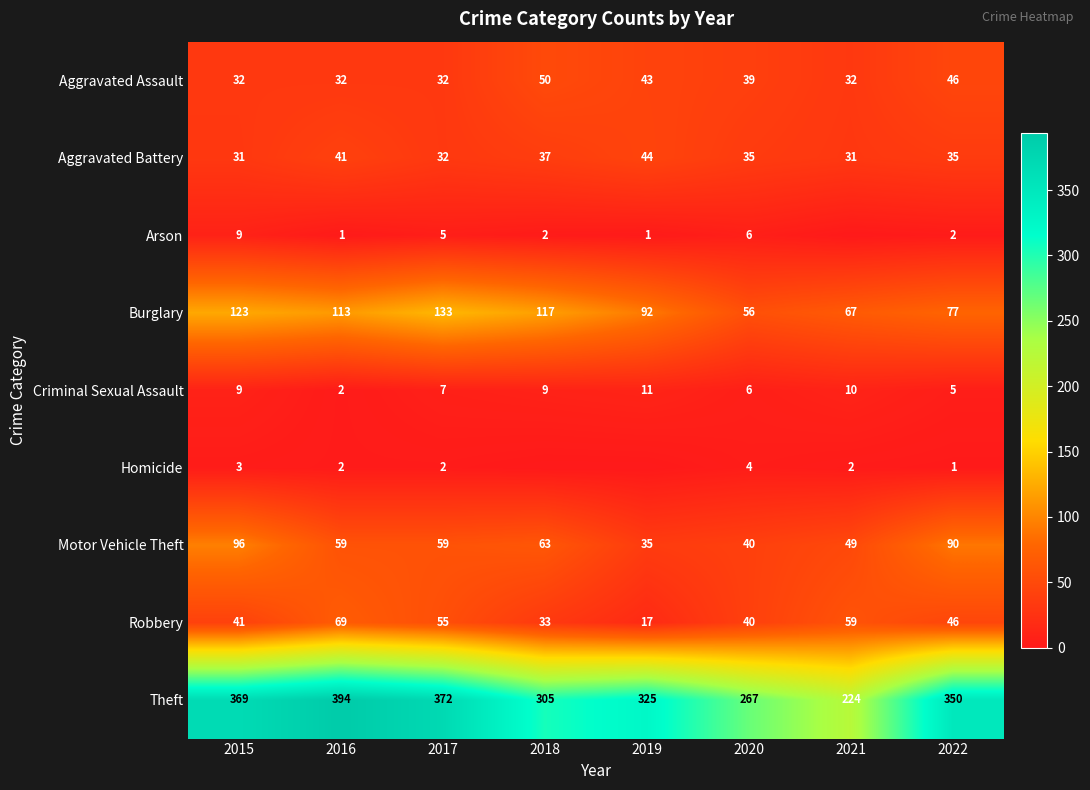

What is the average value of the Criminal Sexual Assault series?

7